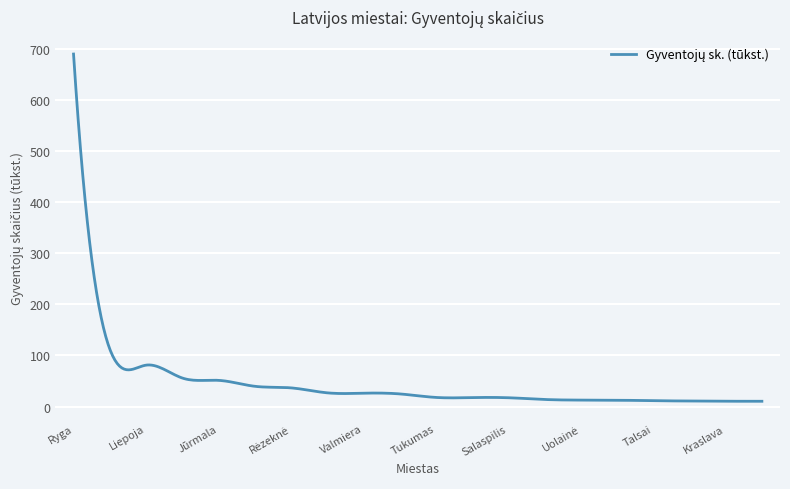

What is the maximum value shown in the chart?

689.3